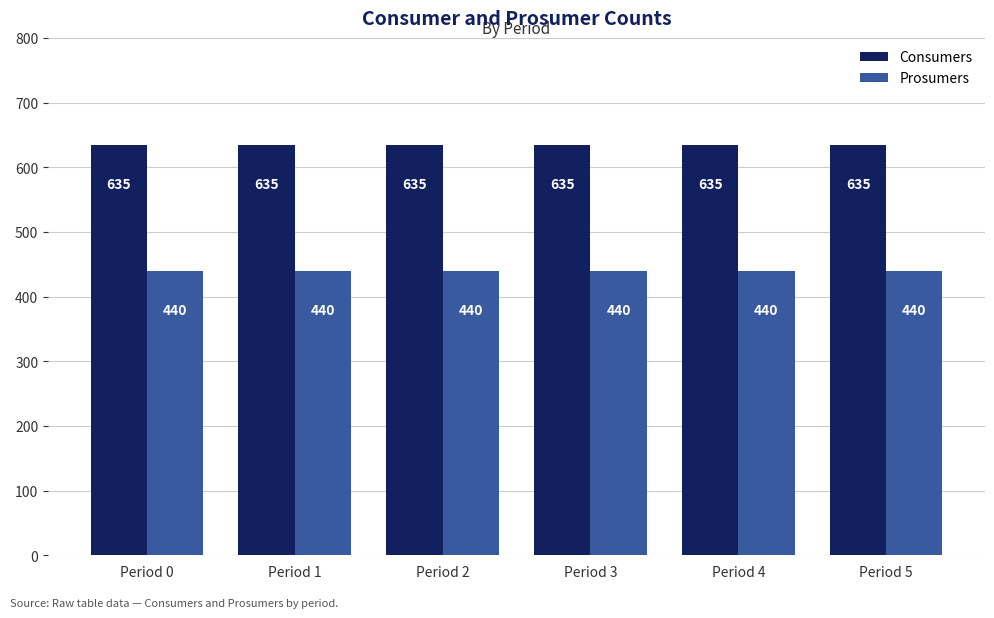

List the series in order of their overall mean, lowest first.

Prosumers, Consumers